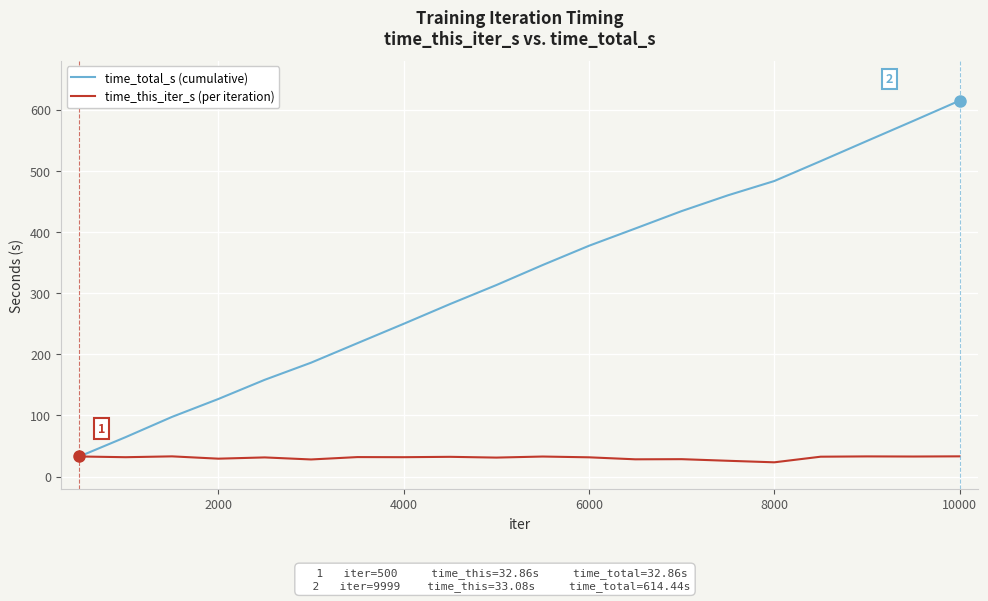

Rank the series by their maximum value, from highest to lowest.

time_total_s (cumulative), time_this_iter_s (per iteration)